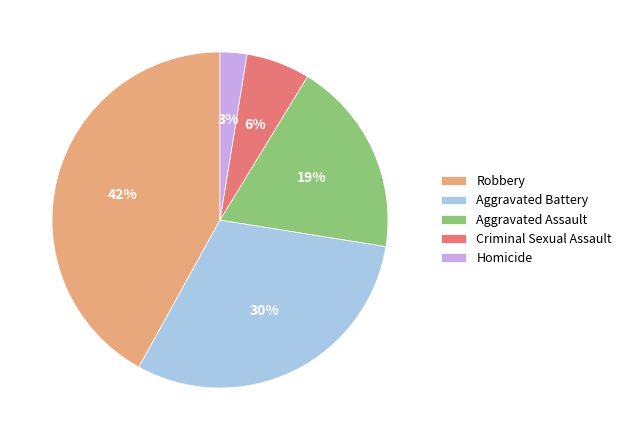

Approximately how many times larger is the value at Aggravated Battery compared to Aggravated Assault?

1.6